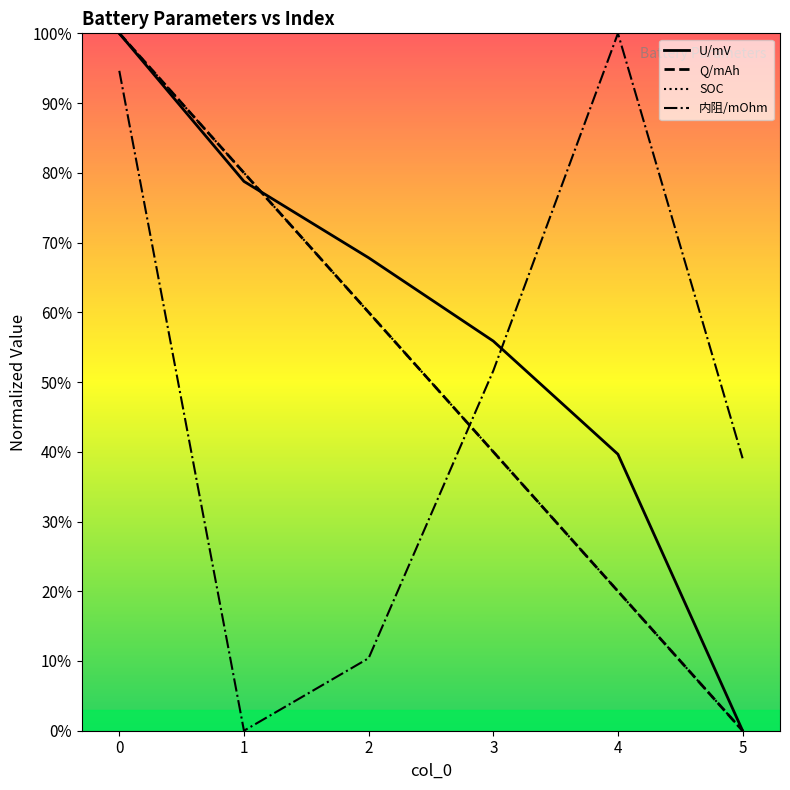

What is the difference between the maximum and minimum values in the 内阻/mOhm series?

100.0